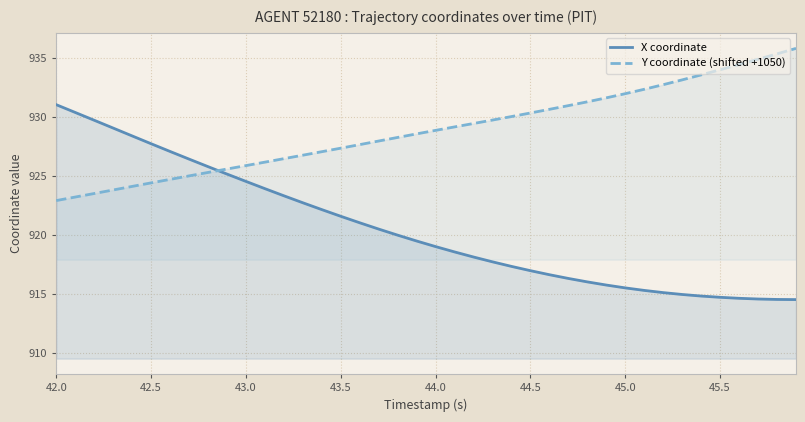

Rank the series by their average value, from lowest to highest.

X coordinate, Y coordinate (shifted +1050)